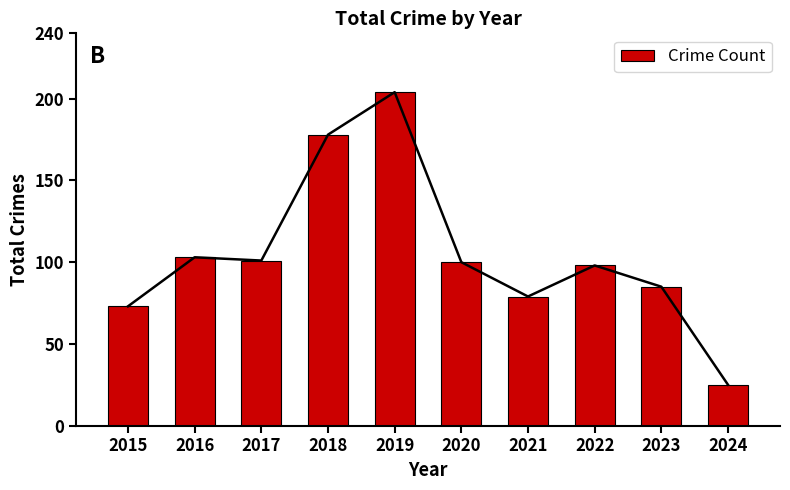

Reading left to right, list all the values displayed in this chart.

73	103	101	178	204	100	79	98	85	25